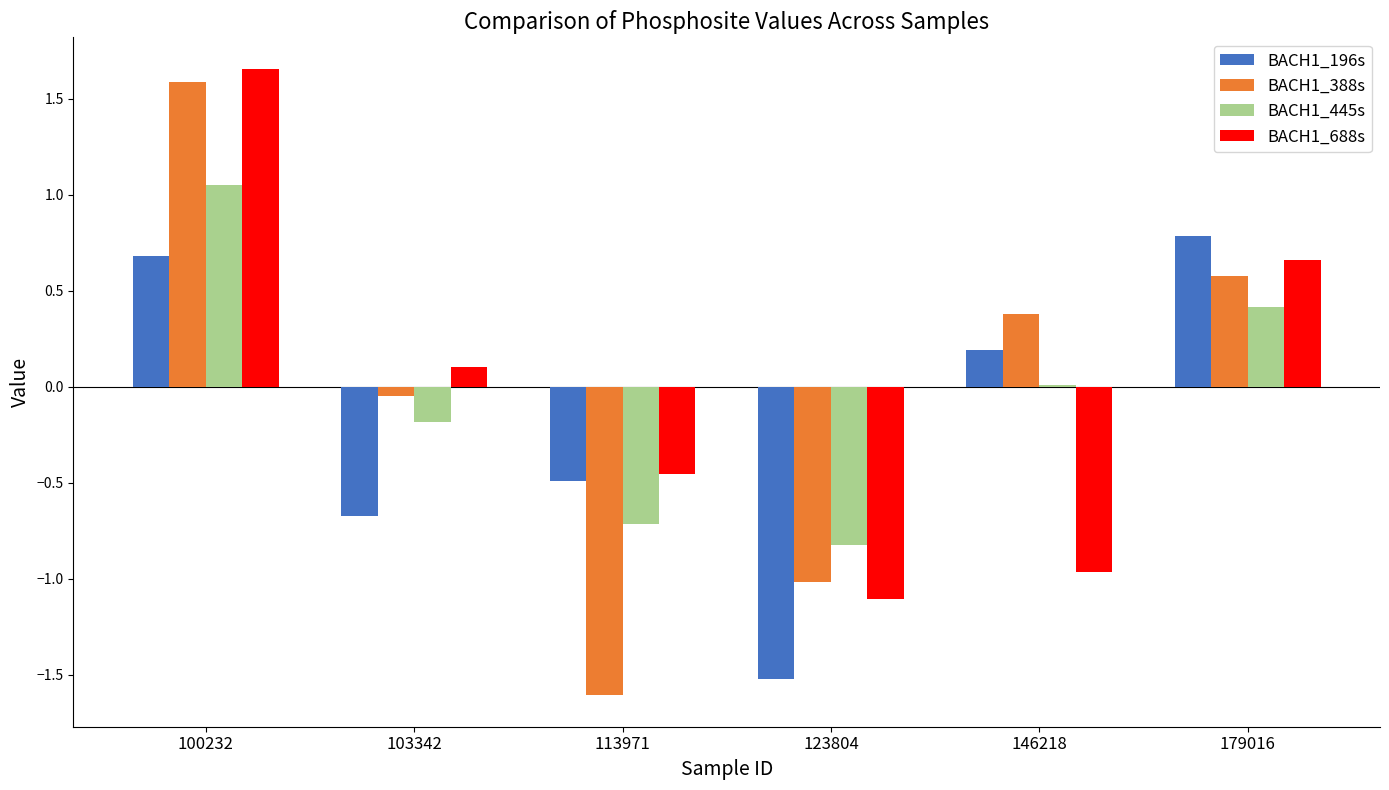

What is the total value across all series at 179016?

2.4